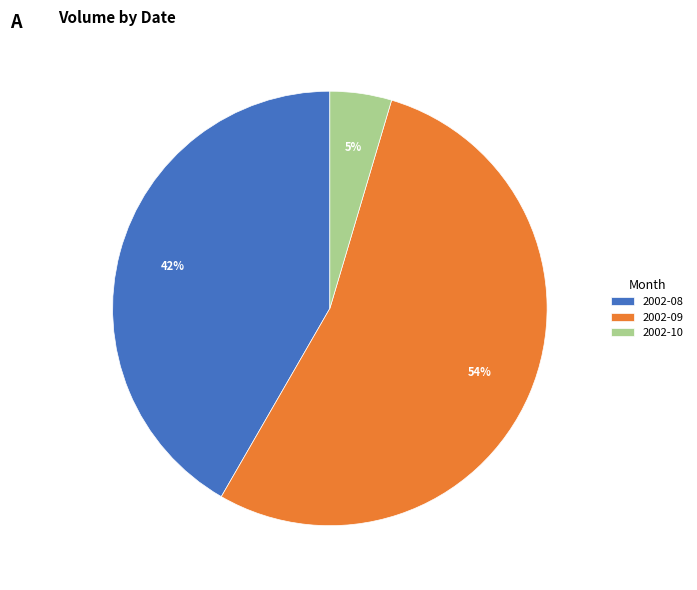

Rank the categories by value from highest to lowest.

2002-09, 2002-08, 2002-10